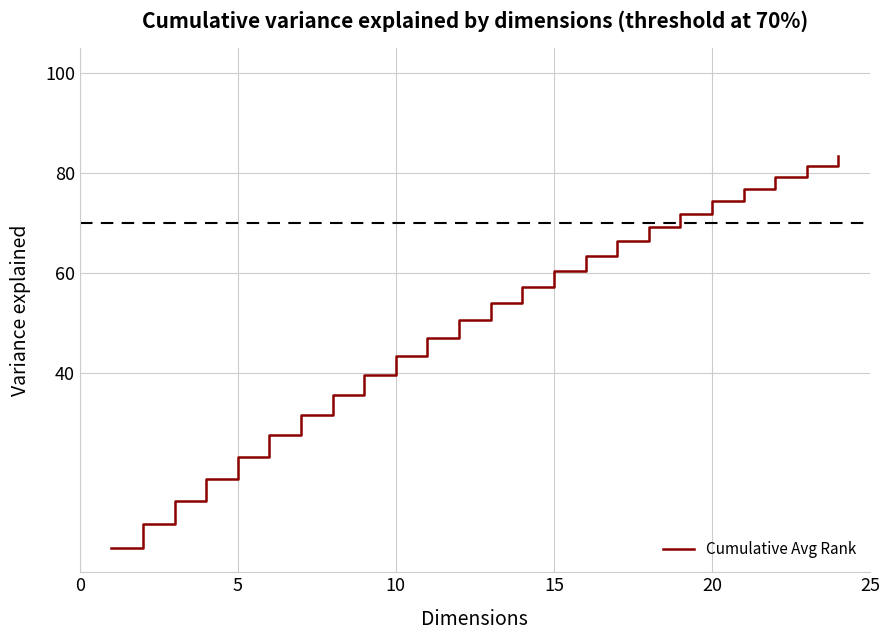

What is the difference between the second highest and minimum values?

76.5